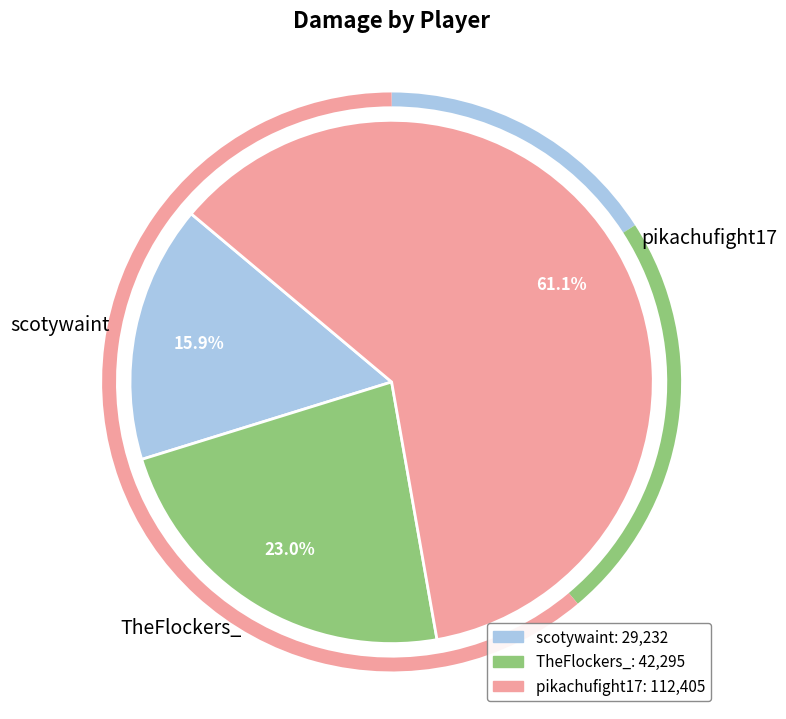

Count the number of slices in the pie.

3